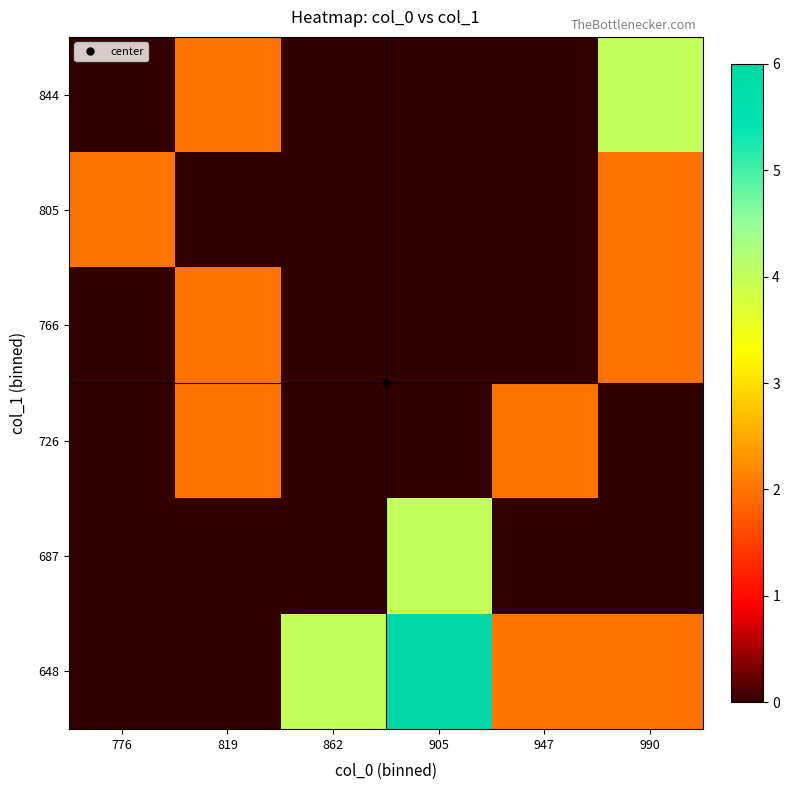

What is the greatest value displayed?

6